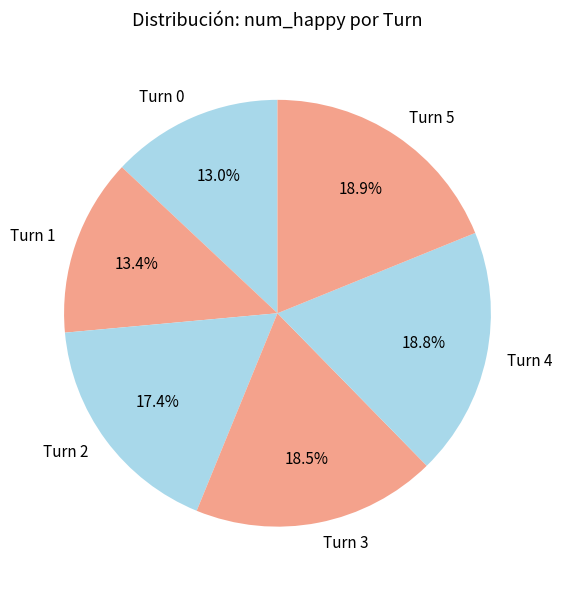

What percentage is NOT represented by Turn 4?

81.2%